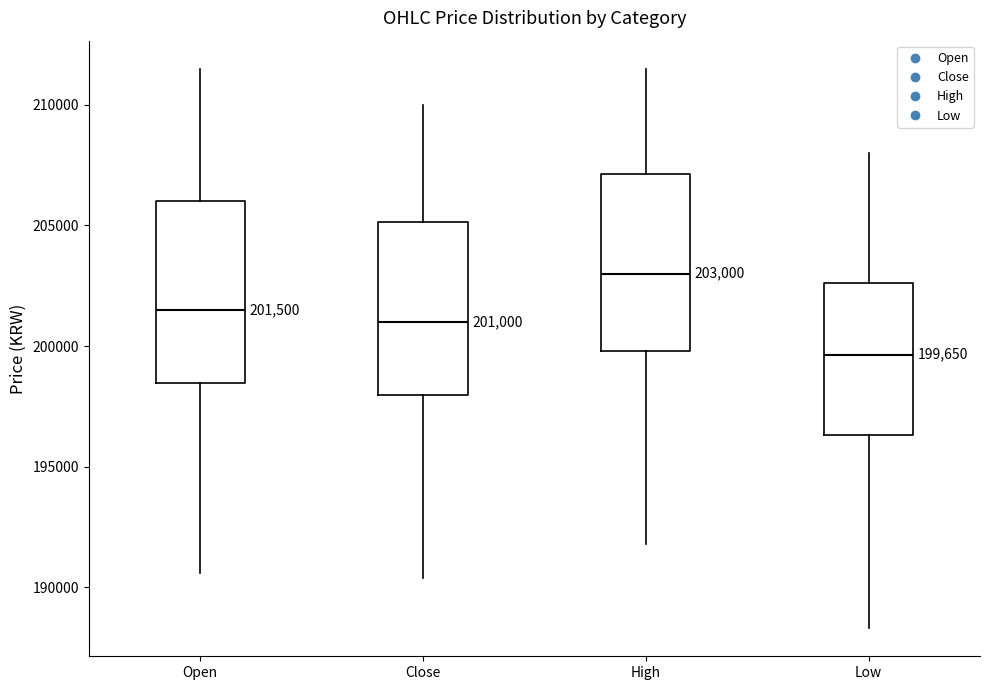

Which box has the lowest median line?

Low